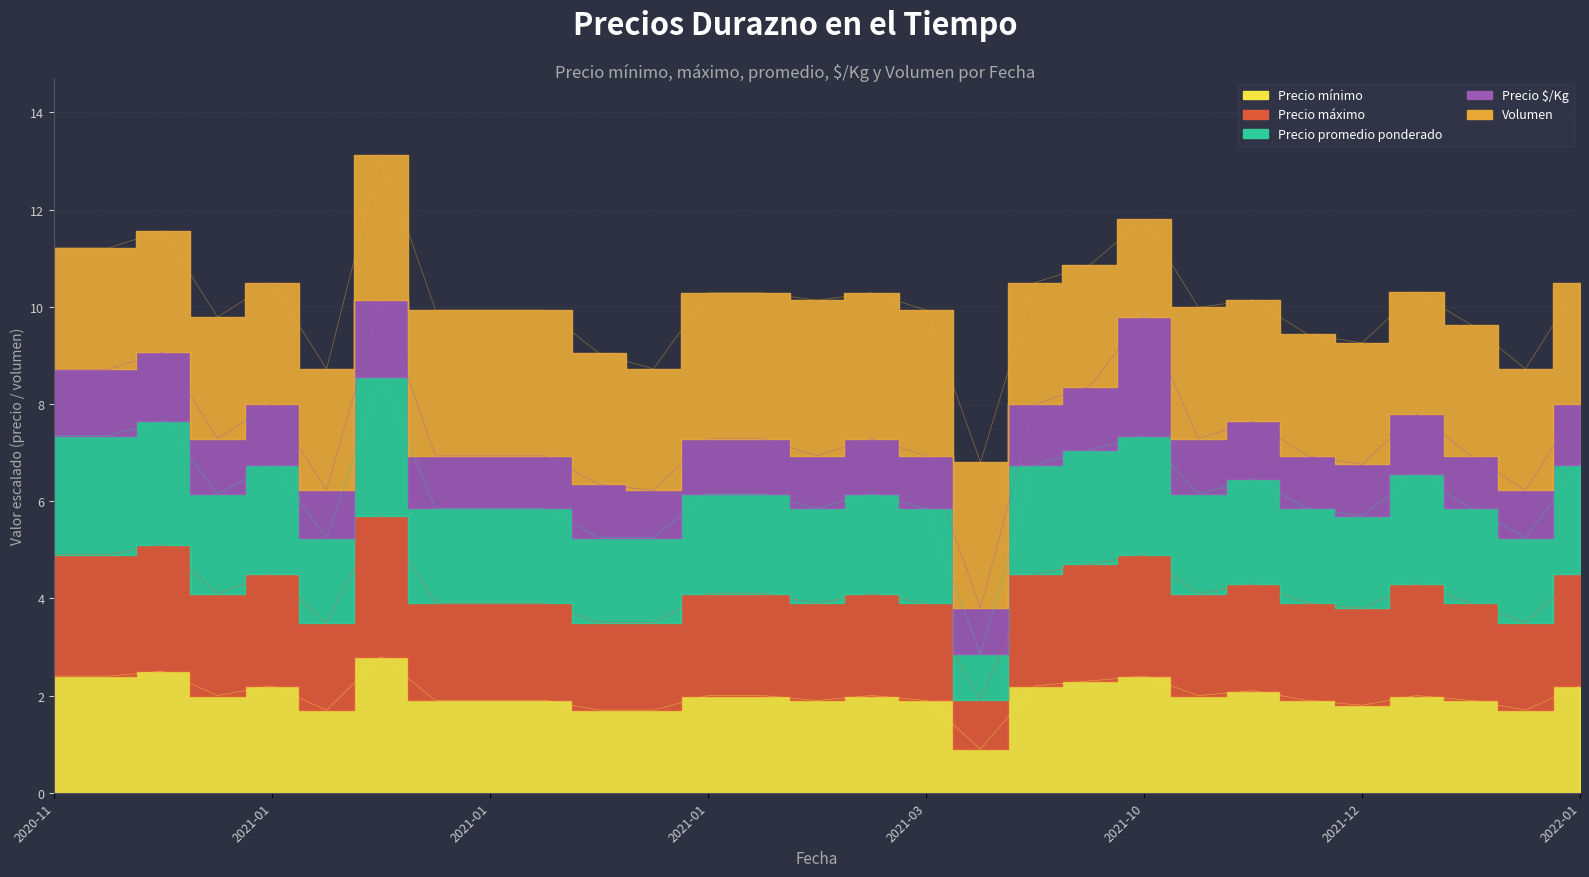

True or false: Precio mínimo and Precio promedio ponderado cross at least once.

False